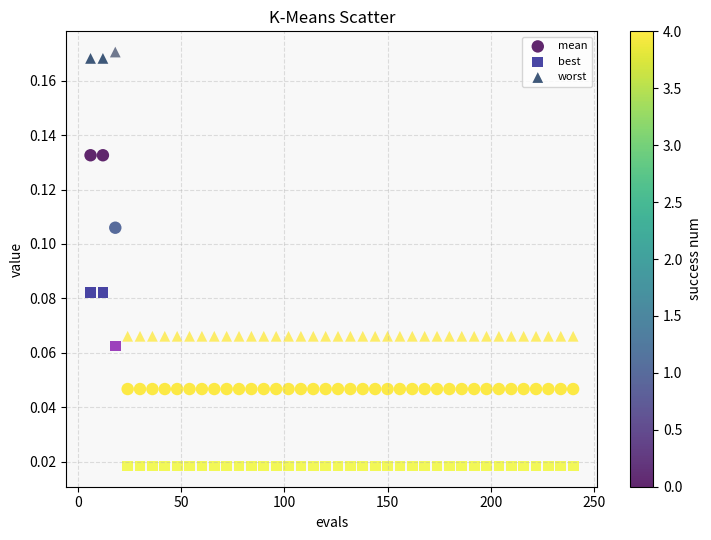

Across all data points, what is the range of X values (max minus min)?

234.0